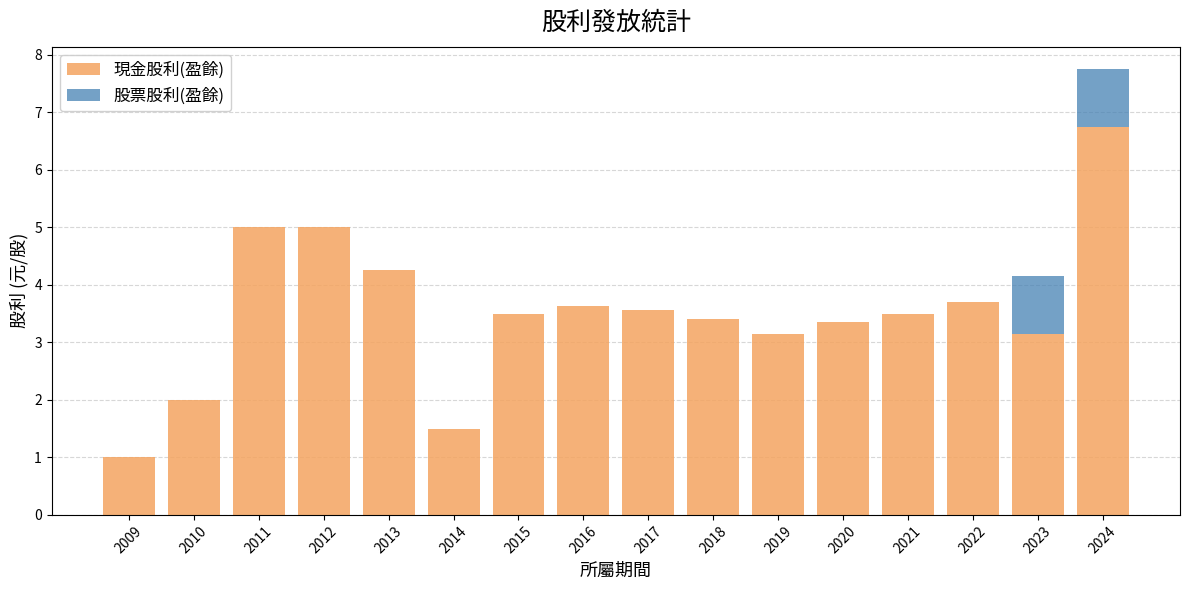

What are all the series names shown in the legend?

現金股利(盈餘), 股票股利(盈餘)